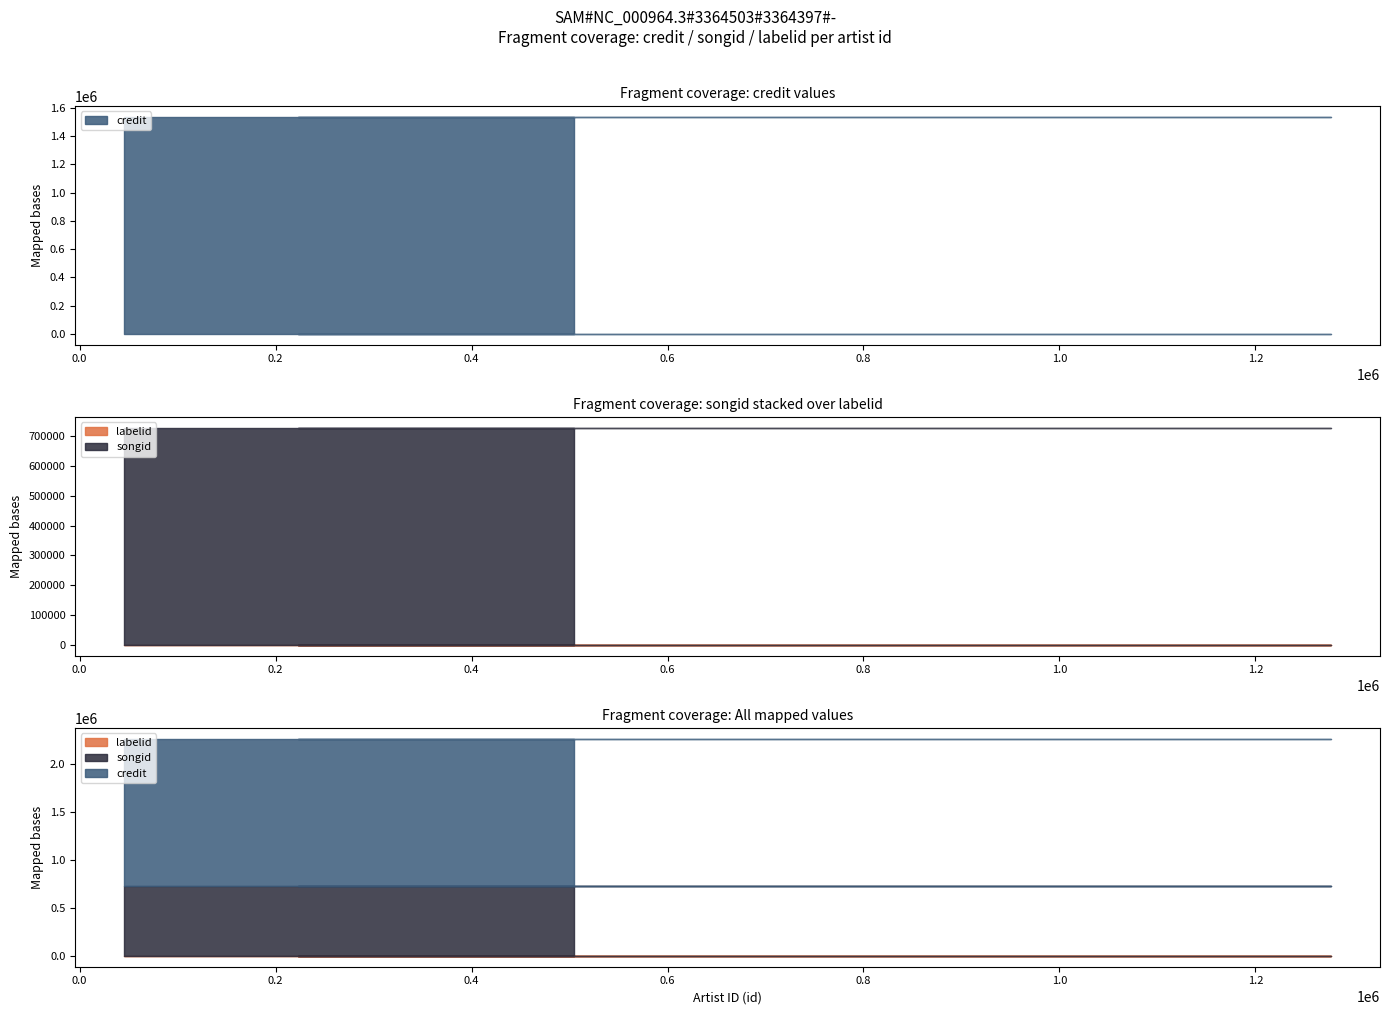

True or false: labelid has more than 0 interior local peaks.

False